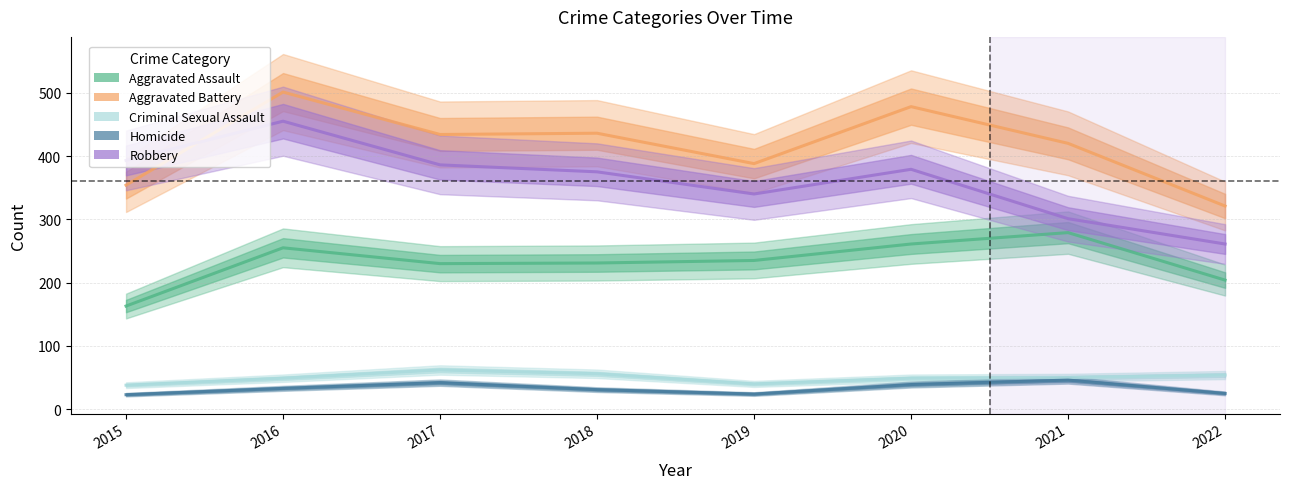

The Criminal Sexual Assault series shows 84 at 2021. True or false?

False